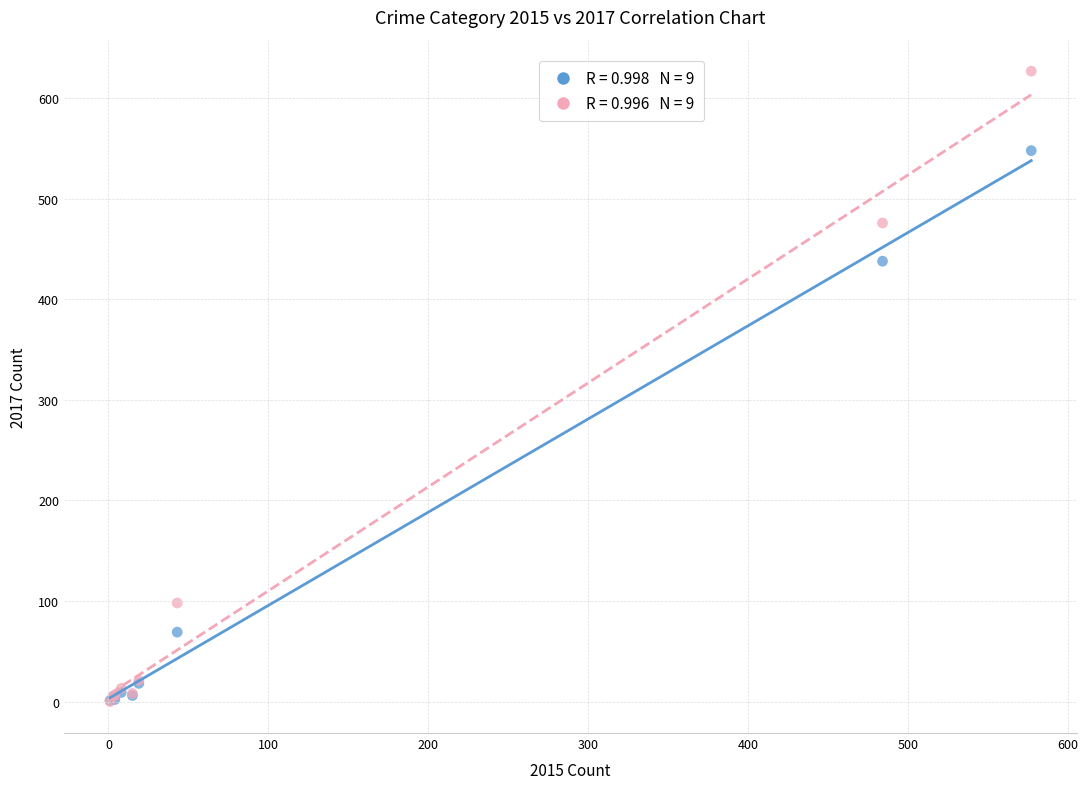

Across all series, what Y value is closest to 313?

438